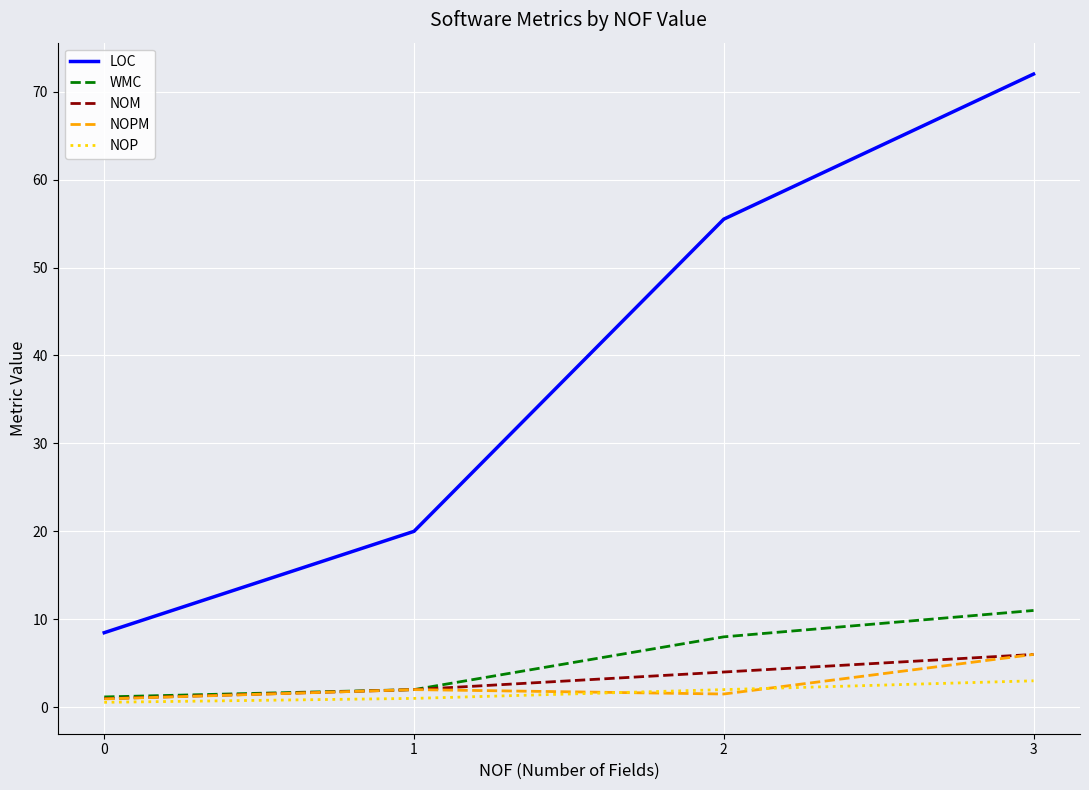

What is the greatest value displayed?

72.0